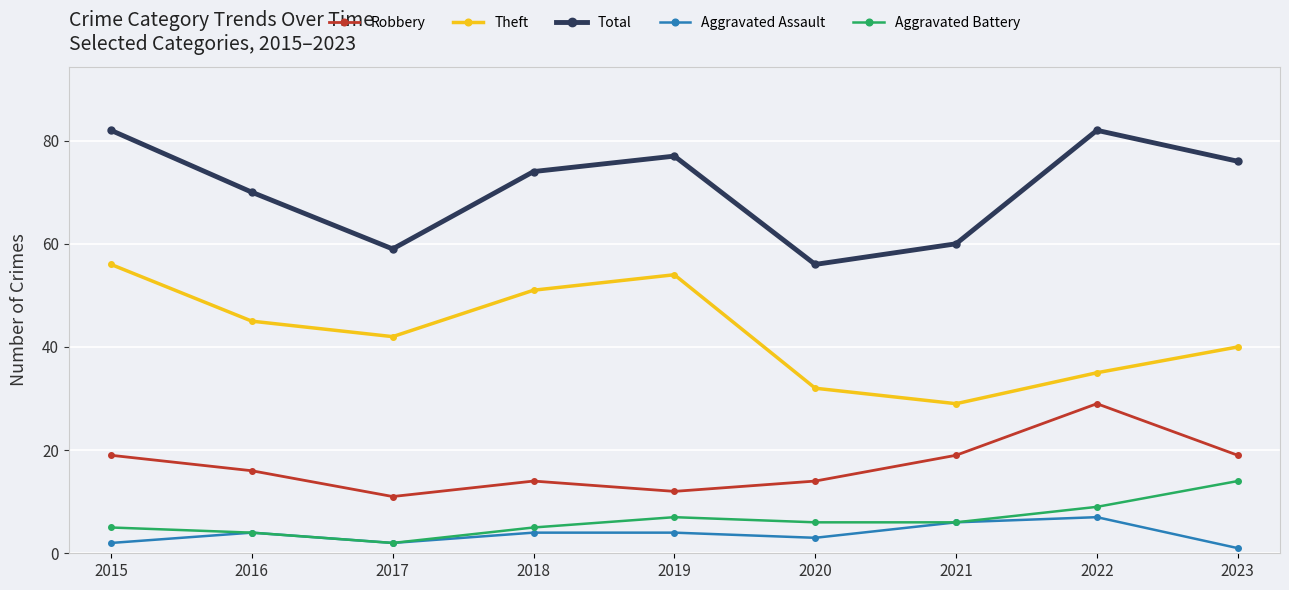

Reading left to right, extract all data points from this chart.

Robbery: 2015=19	2016=16	2017=11	2018=14	2019=12	2020=14	2021=19	2022=29	2023=19
Theft: 2015=56	2016=45	2017=42	2018=51	2019=54	2020=32	2021=29	2022=35	2023=40
Total: 2015=82	2016=70	2017=59	2018=74	2019=77	2020=56	2021=60	2022=82	2023=76
Aggravated Assault: 2015=2	2016=4	2017=2	2018=4	2019=4	2020=3	2021=6	2022=7	2023=1
Aggravated Battery: 2015=5	2016=4	2017=2	2018=5	2019=7	2020=6	2021=6	2022=9	2023=14